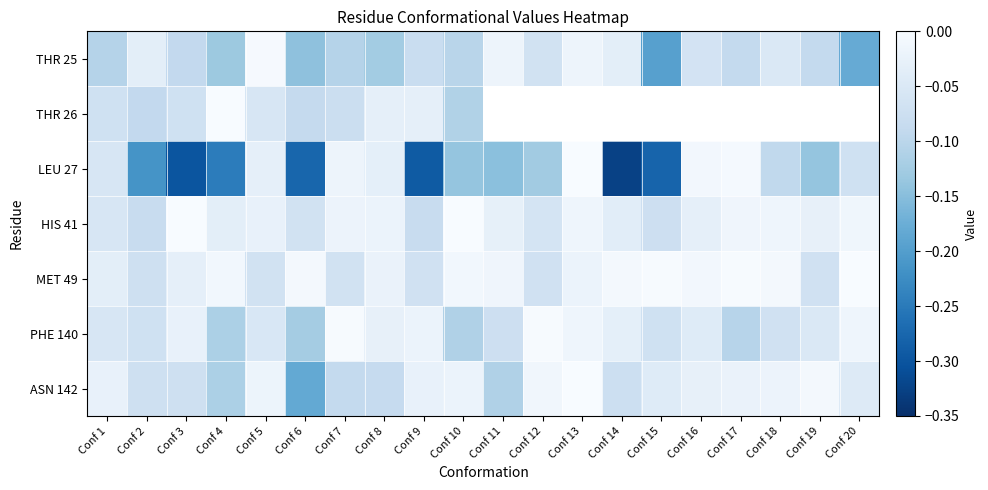

Rank the categories by THR 25 value from lowest to highest.

Conf 15, Conf 20, Conf 6, Conf 4, Conf 8, Conf 1, Conf 7, Conf 10, Conf 3, Conf 19, Conf 17, Conf 9, Conf 12, Conf 16, Conf 18, Conf 2, Conf 14, Conf 11, Conf 13, Conf 5